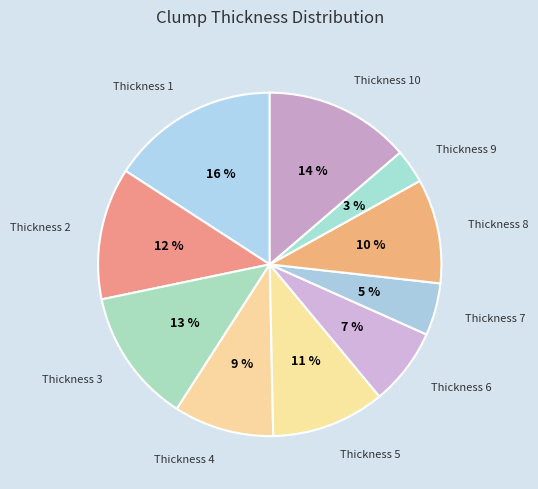

Which category has the smallest portion of the pie?

Thickness 9